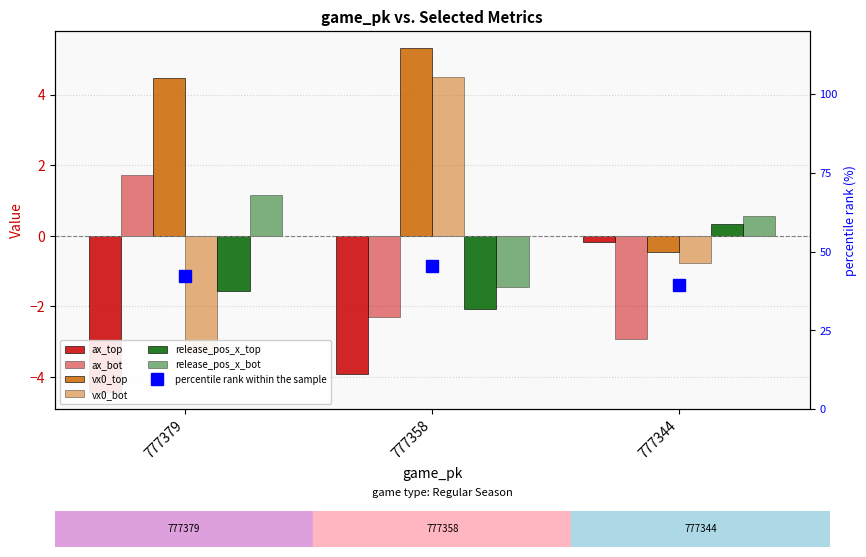

How many categories are shown in the chart?

3